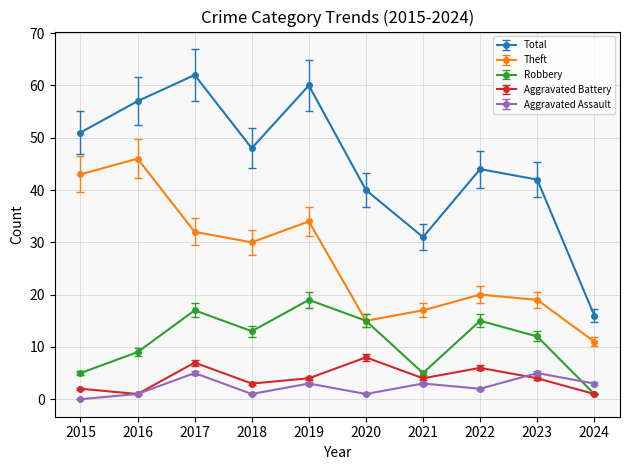

In Aggravated Battery, how many points are lower than both neighbors (excluding endpoints)?

3